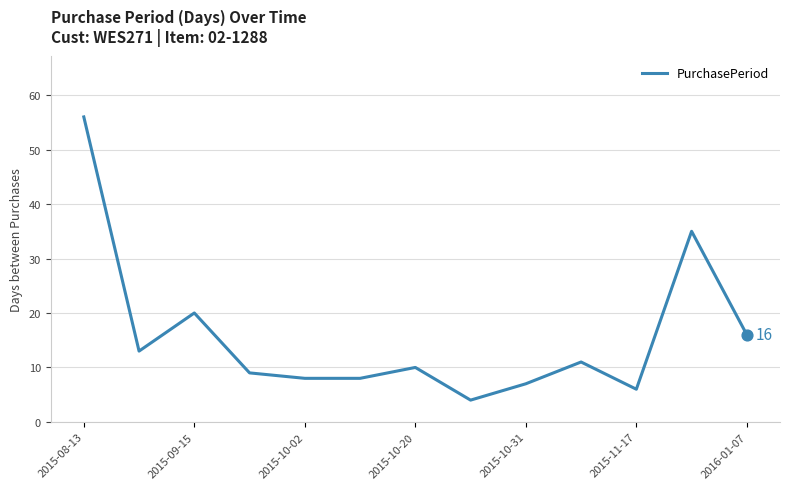

What is the difference between the maximum and minimum values?

52